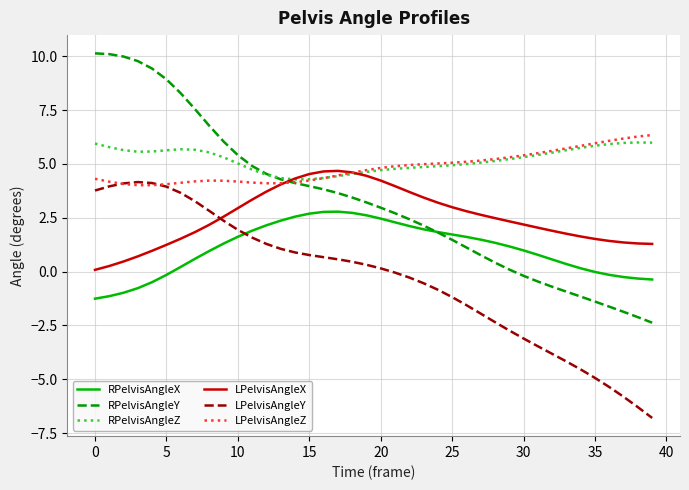

Which series has the widest spread of values?

RPelvisAngleY